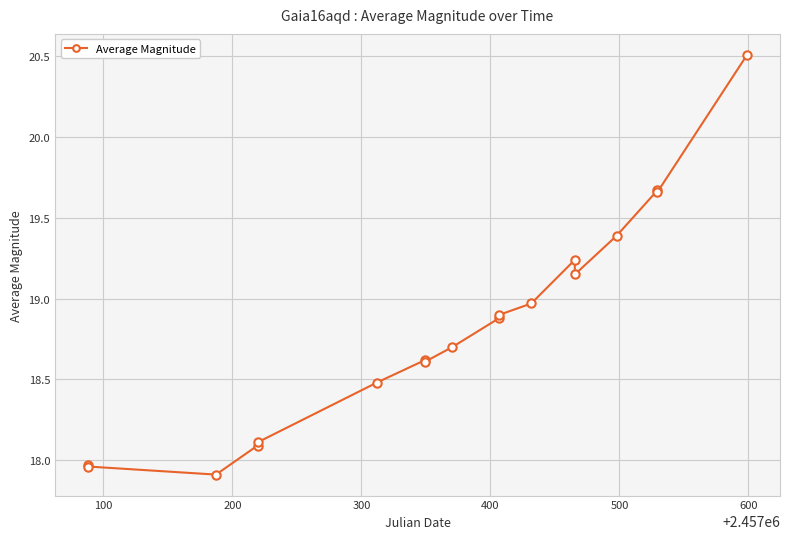

What is the minimum value shown in the chart?

17.9